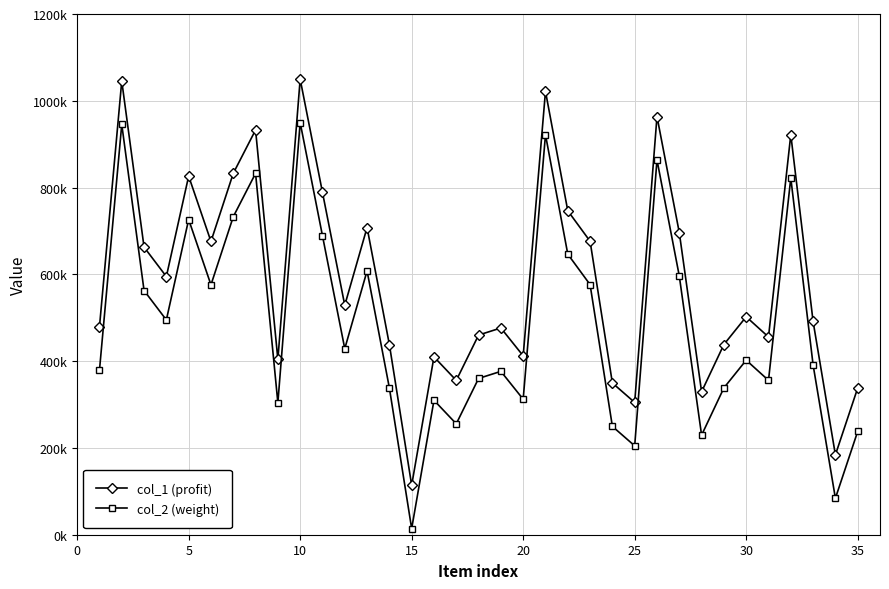

Does the chart display data point markers on the line(s)?

Yes